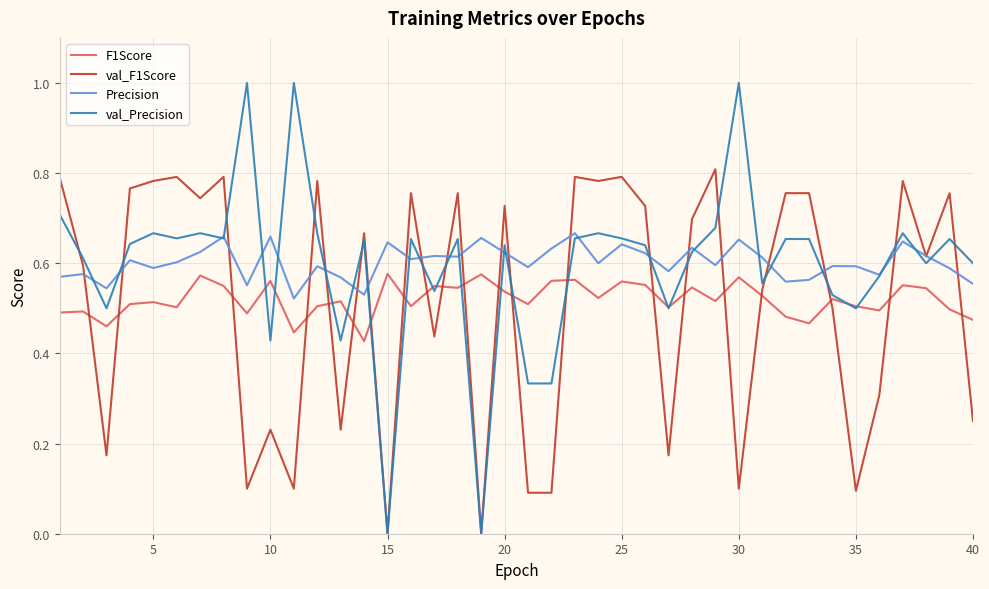

List the series in order of their peak value, highest first.

val_Precision, val_F1Score, Precision, F1Score